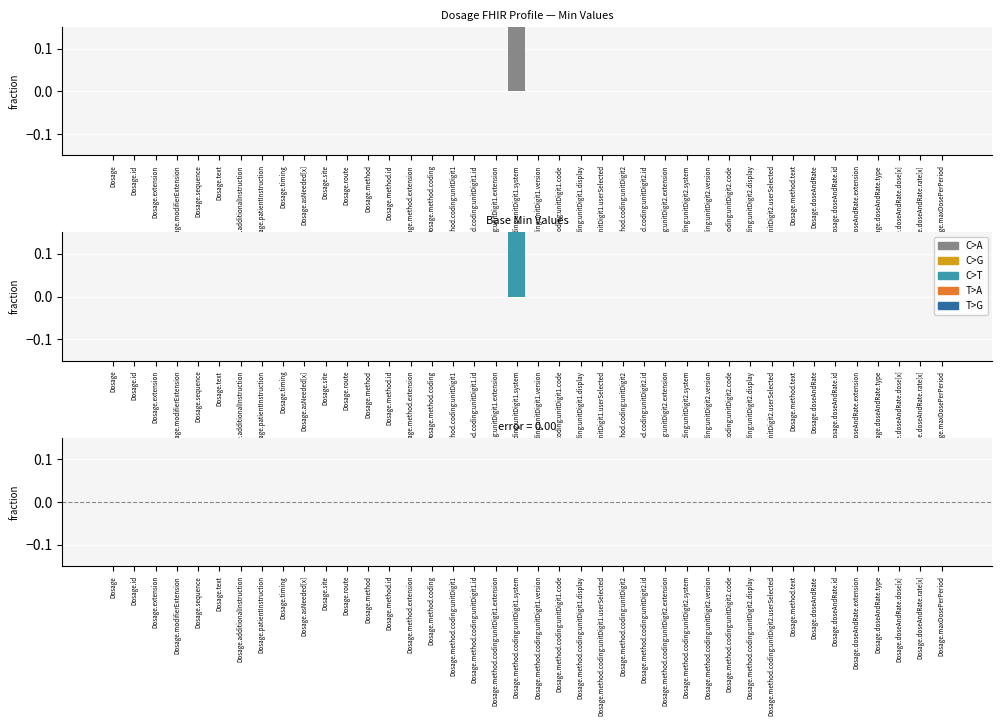

How many values in the Min series exceed 0?

1